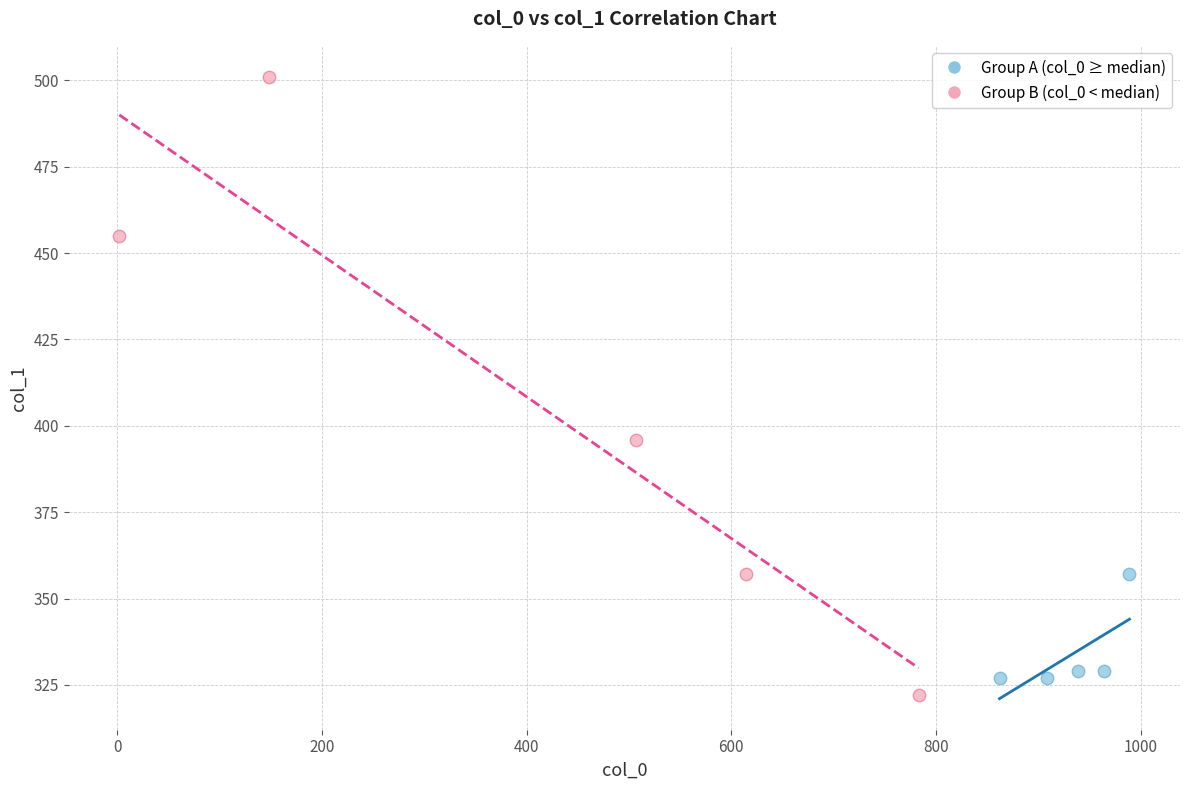

Which series has the widest spread of Y values?

Group B (col_0 < median)